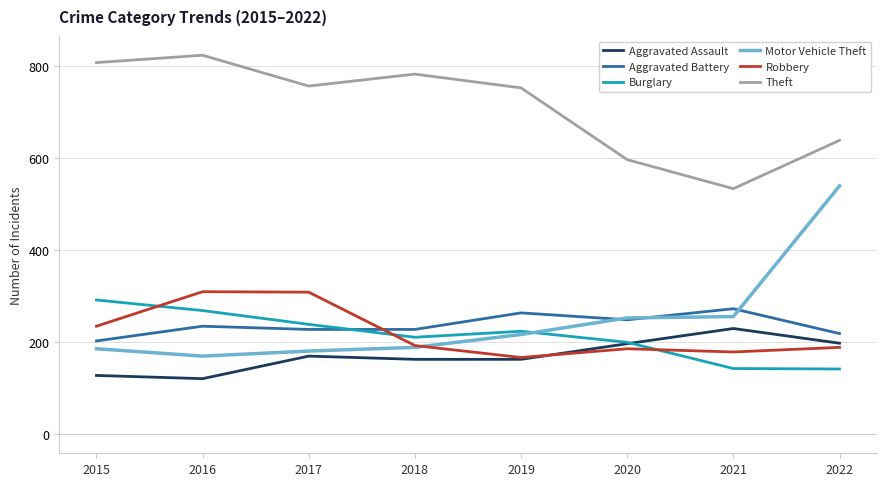

At which label is Theft closest to 679?

2022